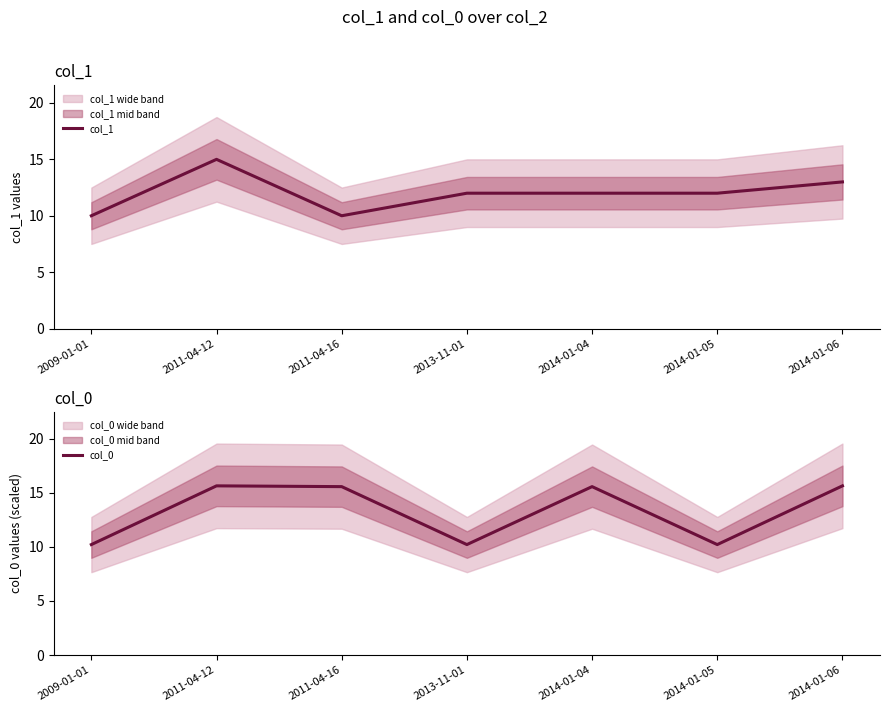

At which category does col_0 reach its first local peak?

2011-04-12